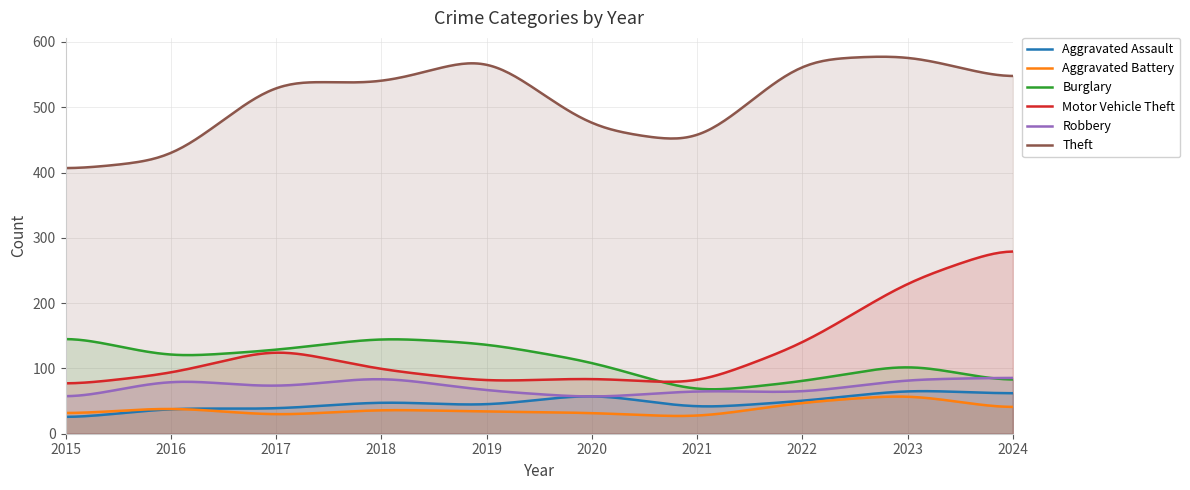

Count the number of categories in the chart.

300